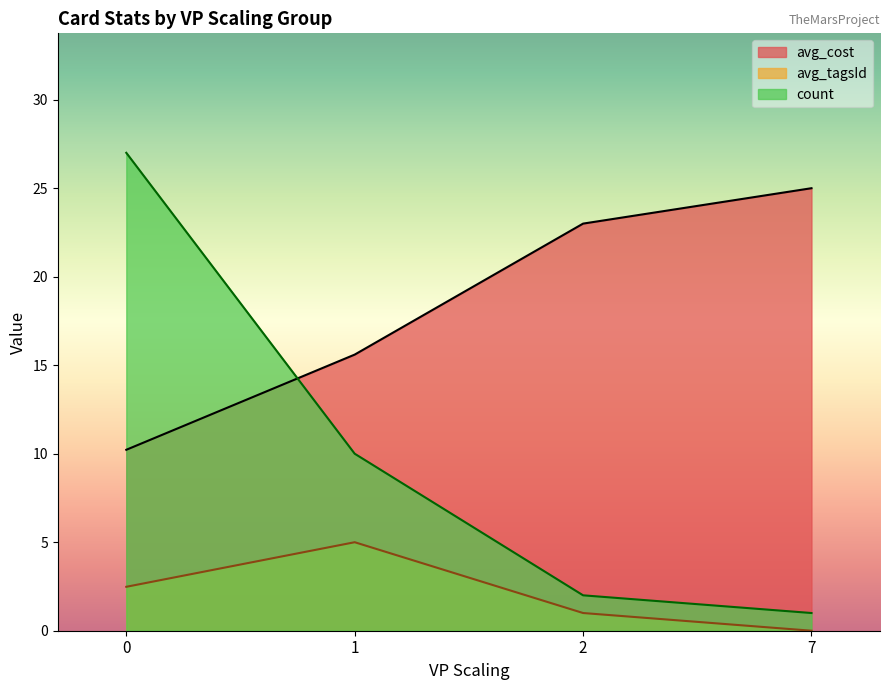

Which series has the largest range (max minus min)?

count